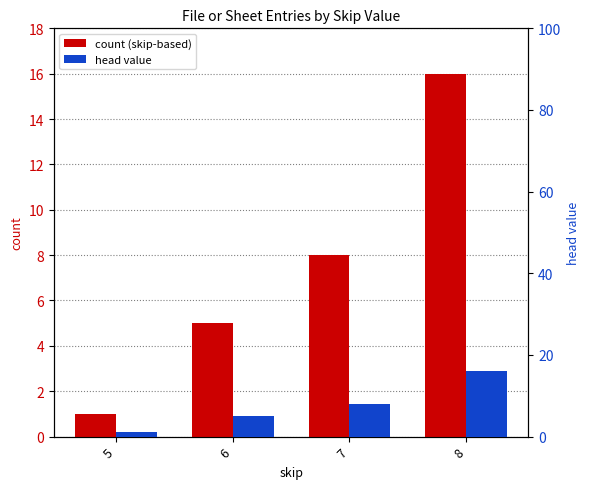

What is the lowest value of the head value series?

1